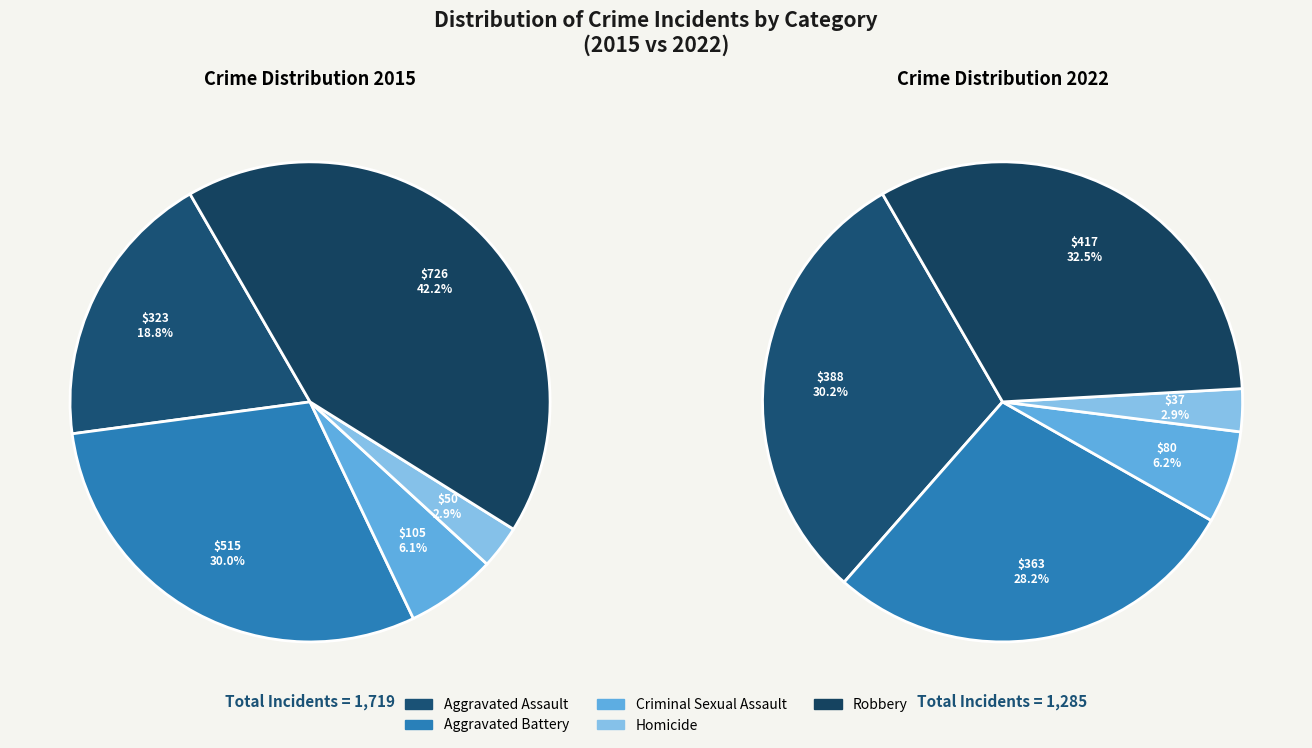

To the nearest percent, what is the combined percentage of 2 and values_2022?

34%